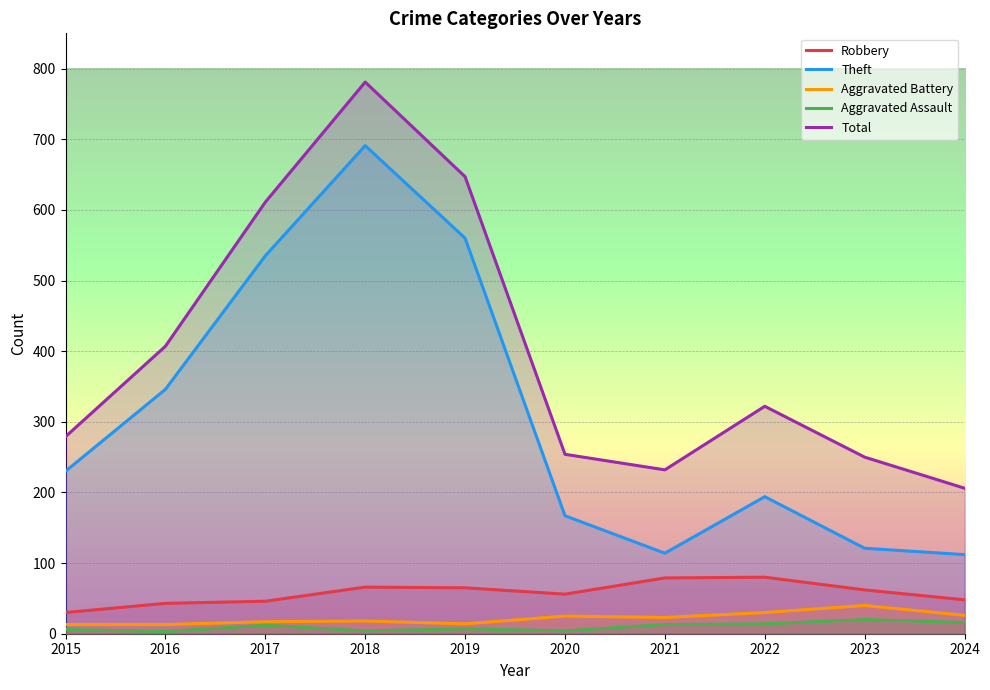

What is the difference between the maximum and minimum values in the Aggravated Assault series?

17